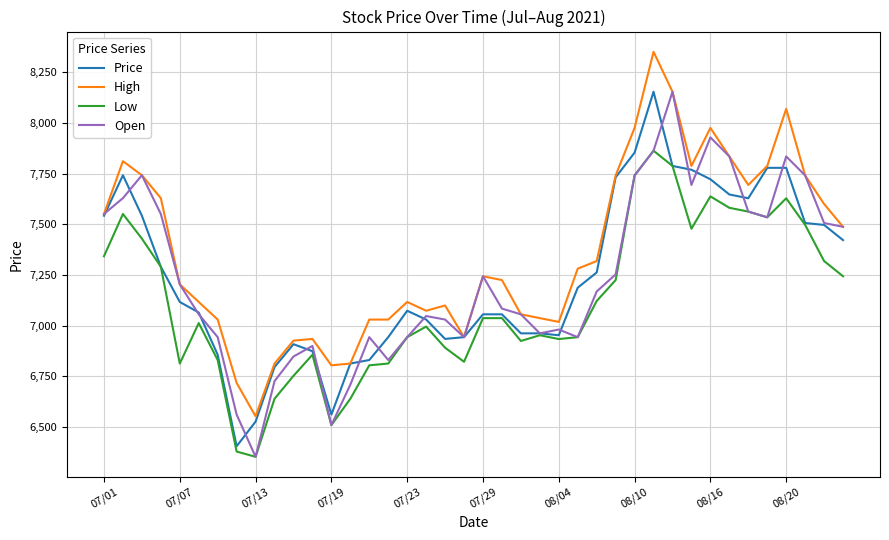

What is the difference between the second highest and minimum values in the Low series?

1434.7